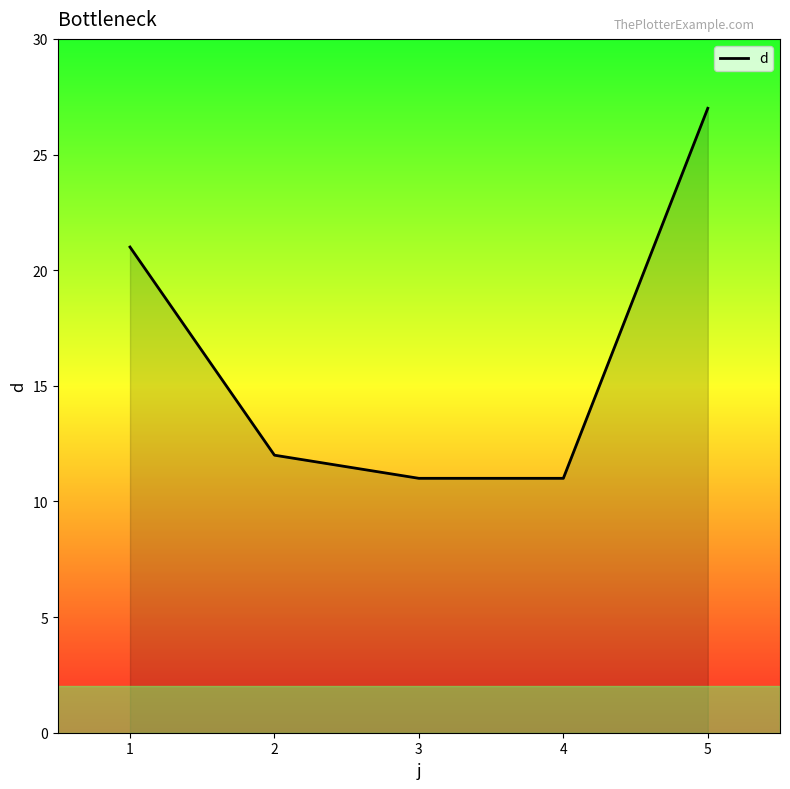

Count the number of data series in this chart.

1